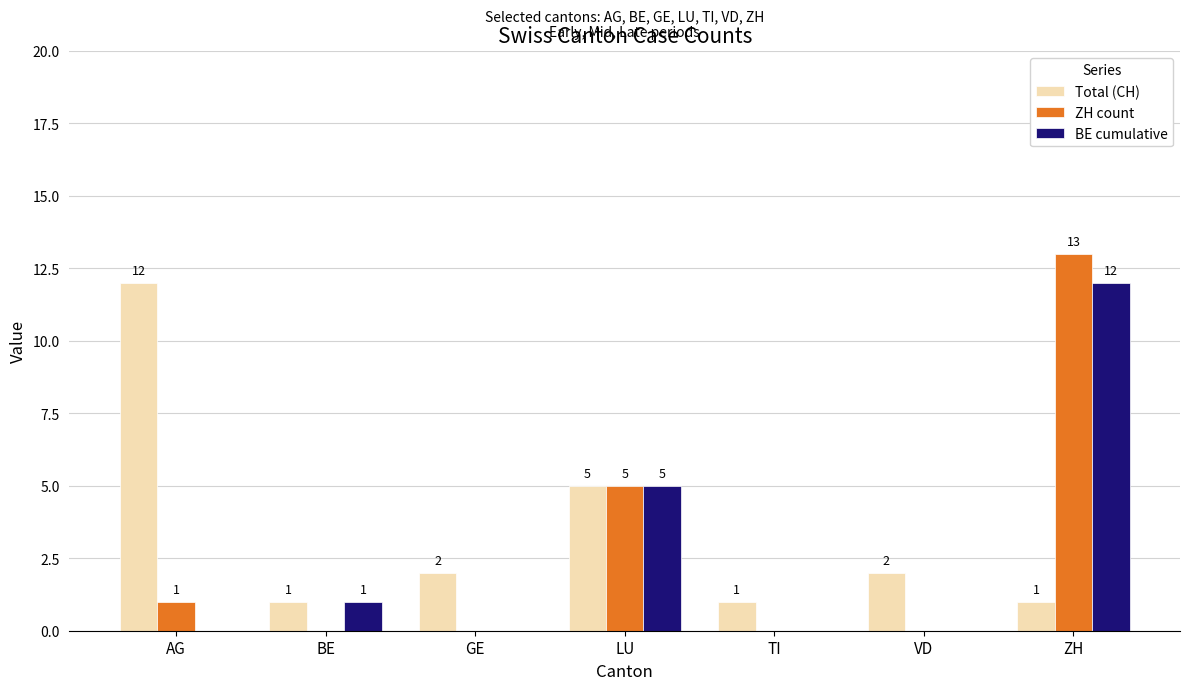

How many data points in ZH count are above 0?

3